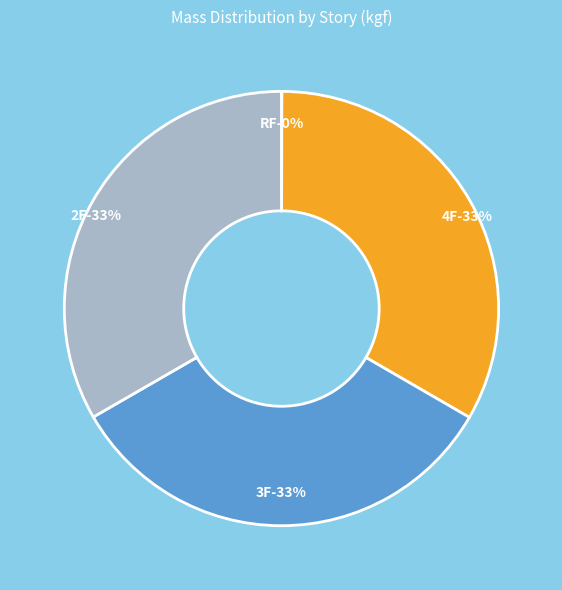

Between 4F and 3F, which is larger?

4F